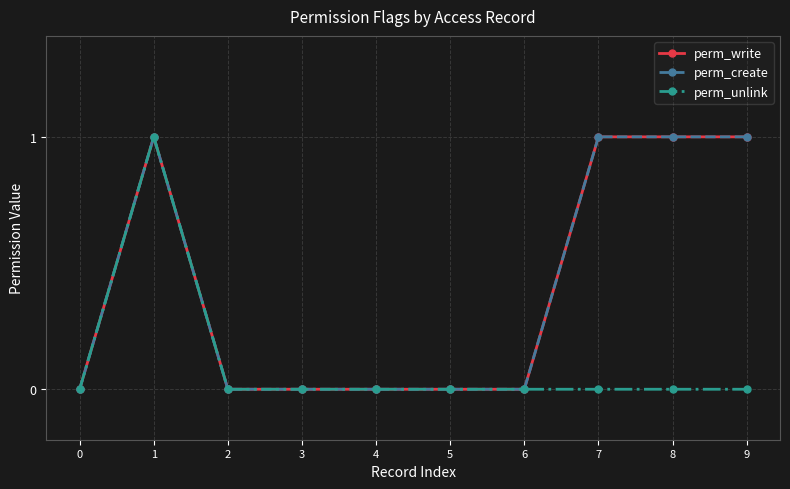

Is this an area chart (filled region under the line)?

No